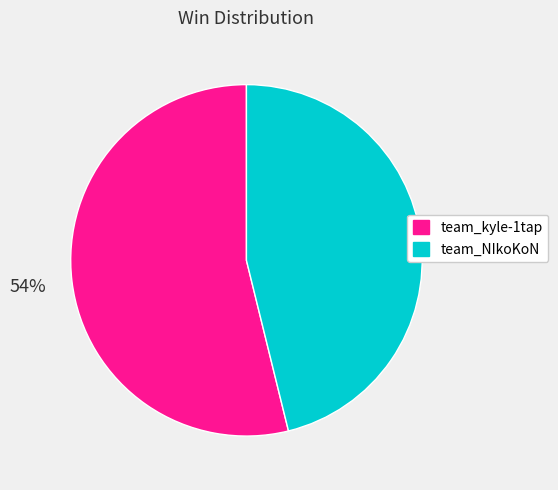

Between team_kyle-1tap and team_NIkoKoN, which is larger?

team_kyle-1tap